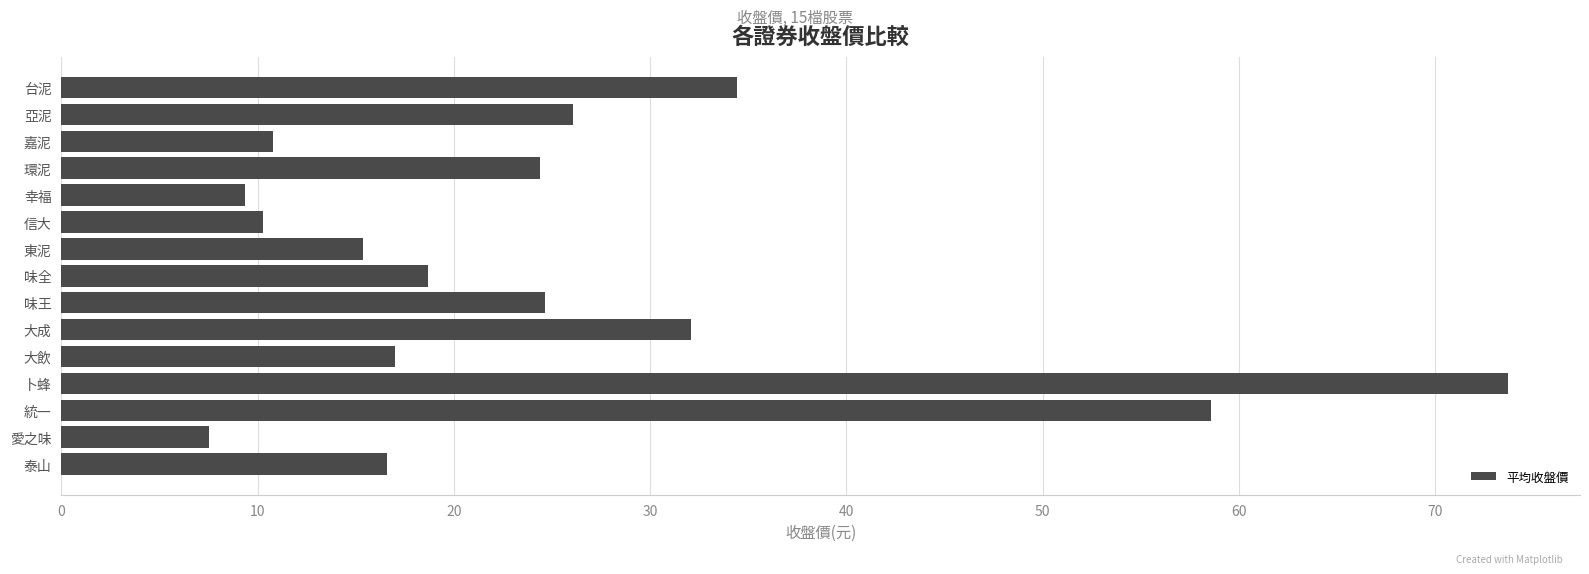

What is the difference between the maximum and minimum values?

66.2